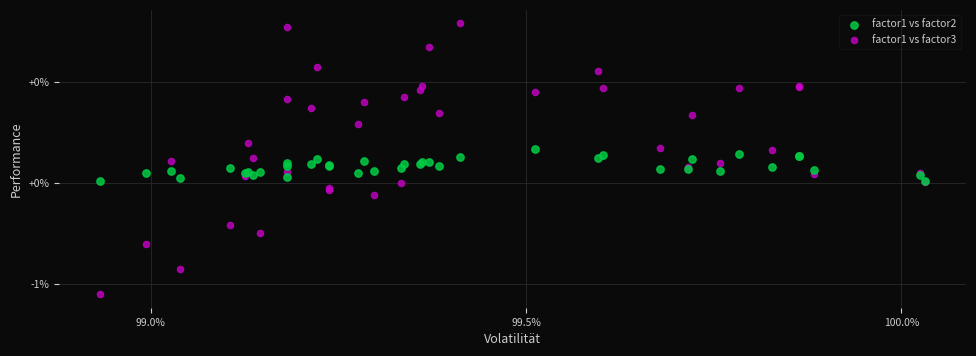

What are all the series names shown in the legend?

factor1 vs factor2, factor1 vs factor3